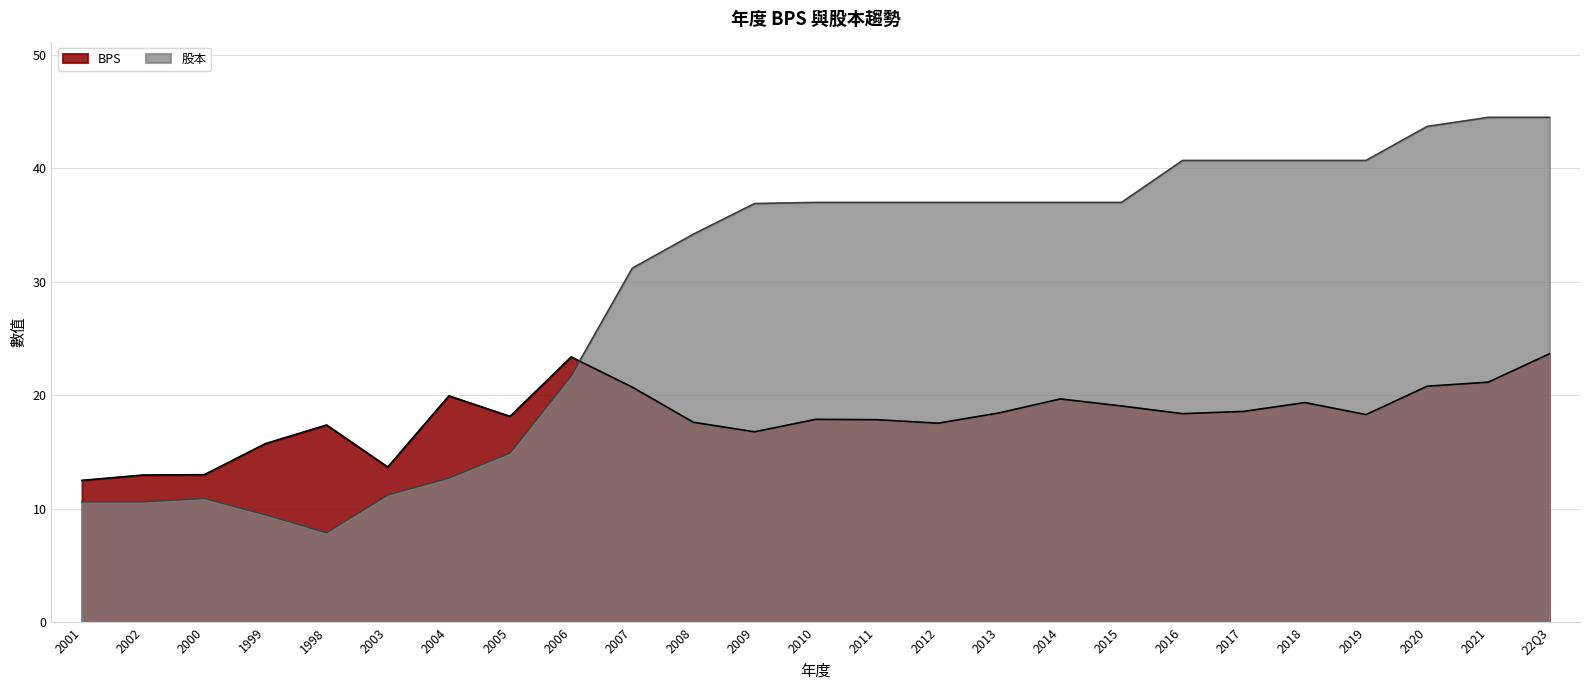

Between 2005 and 2016, which series saw the biggest shift?

股本